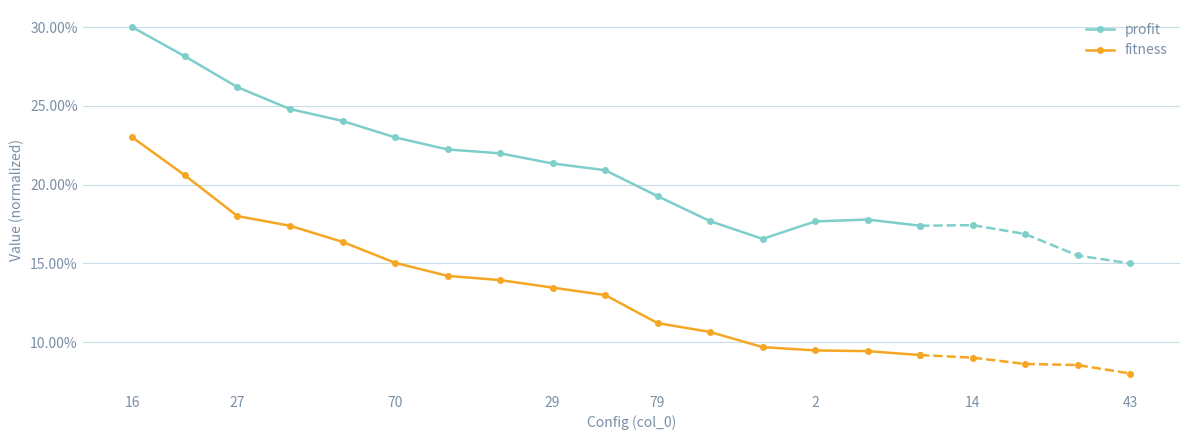

Is the value of profit at 16 greater than the value of fitness at 29?

Yes